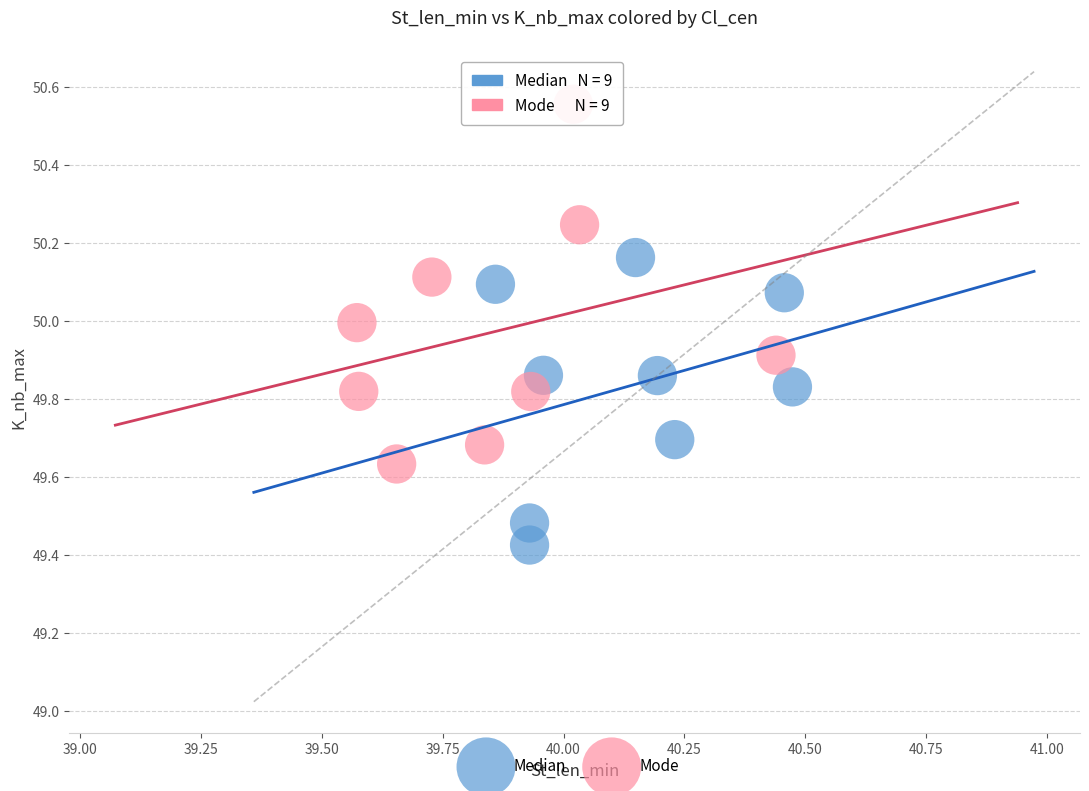

Which series reaches the maximum Y coordinate?

Mode